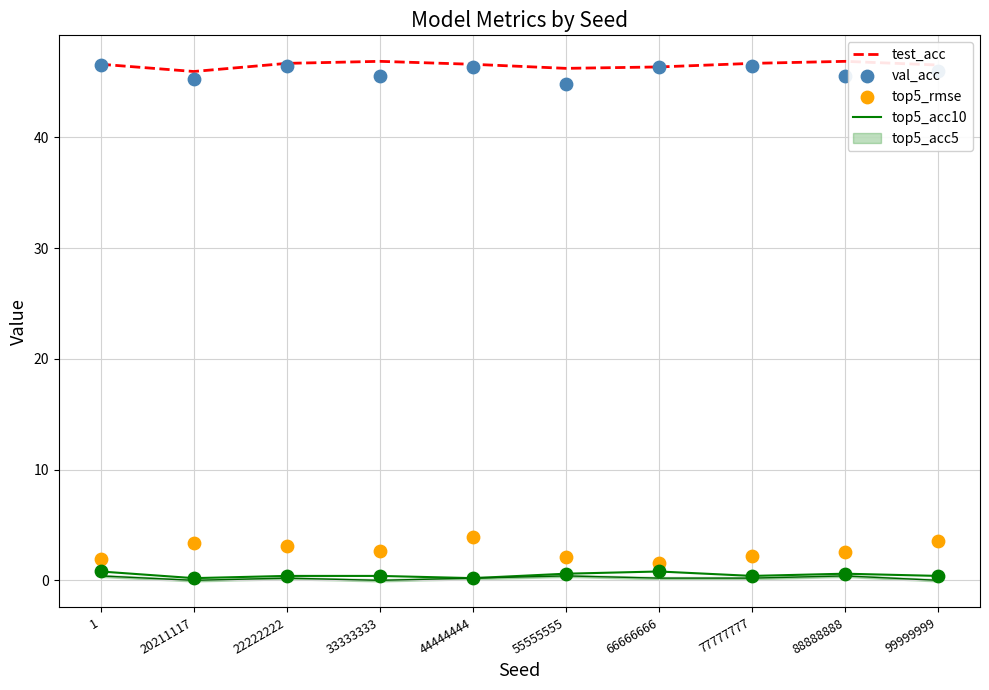

Which series has the largest total across all categories?

test_acc